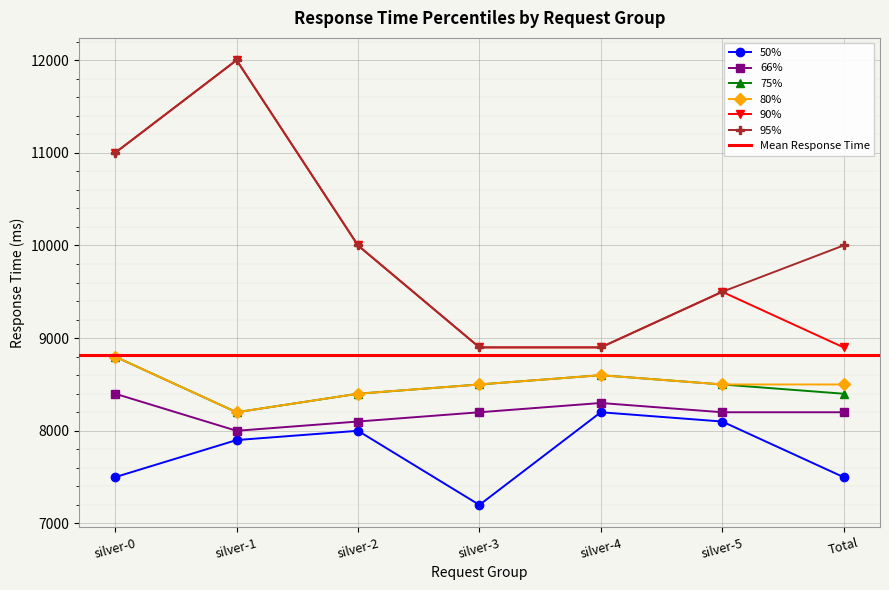

List the labels in order of 75% value, smallest first.

silver-1, silver-2, Total, silver-3, silver-5, silver-4, silver-0